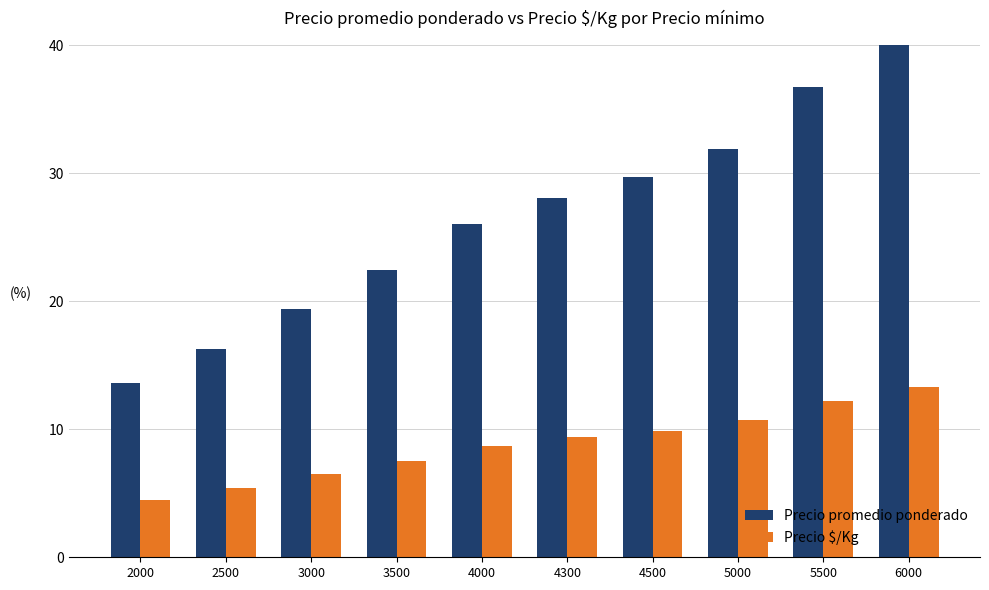

At which category does the chart reach its peak across all series?

6000